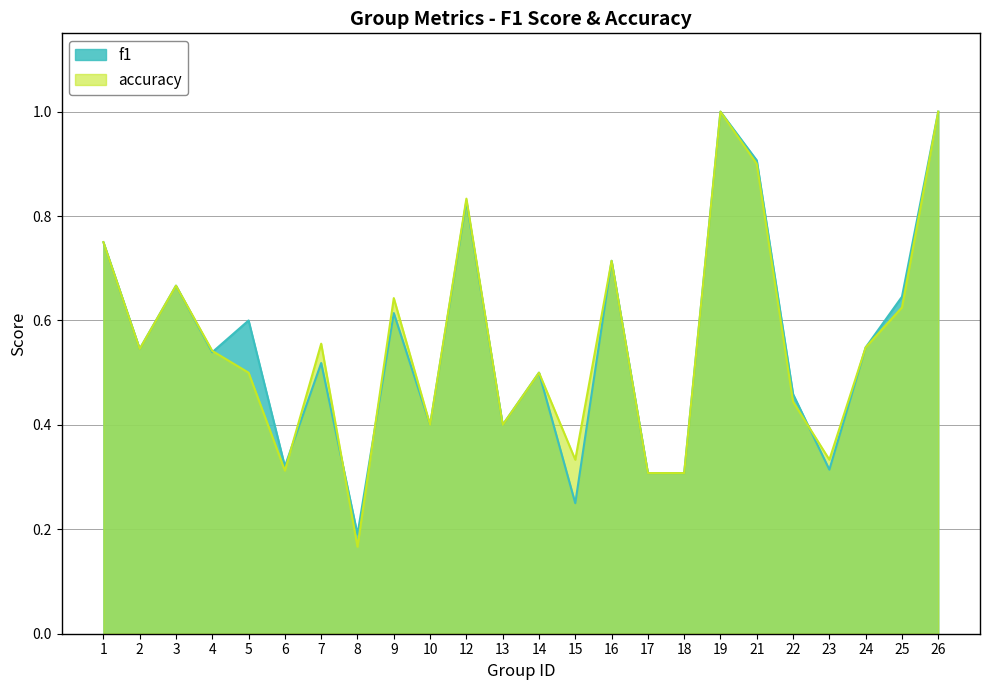

Reading left to right, extract all data points from this chart.

f1: 1=0.8	2=0.5	3=0.7	4=0.5	5=0.6	6=0.3	7=0.5	8=0.2	9=0.6	10=0.4	12=0.8	13=0.4	14=0.5	15=0.2	16=0.7	17=0.3	18=0.3	19=1.0	21=0.9	22=0.5	23=0.3	24=0.5	25=0.6	26=1.0
accuracy: 1=0.8	2=0.5	3=0.7	4=0.5	5=0.5	6=0.3	7=0.6	8=0.2	9=0.6	10=0.4	12=0.8	13=0.4	14=0.5	15=0.3	16=0.7	17=0.3	18=0.3	19=1.0	21=0.9	22=0.4	23=0.3	24=0.5	25=0.6	26=1.0